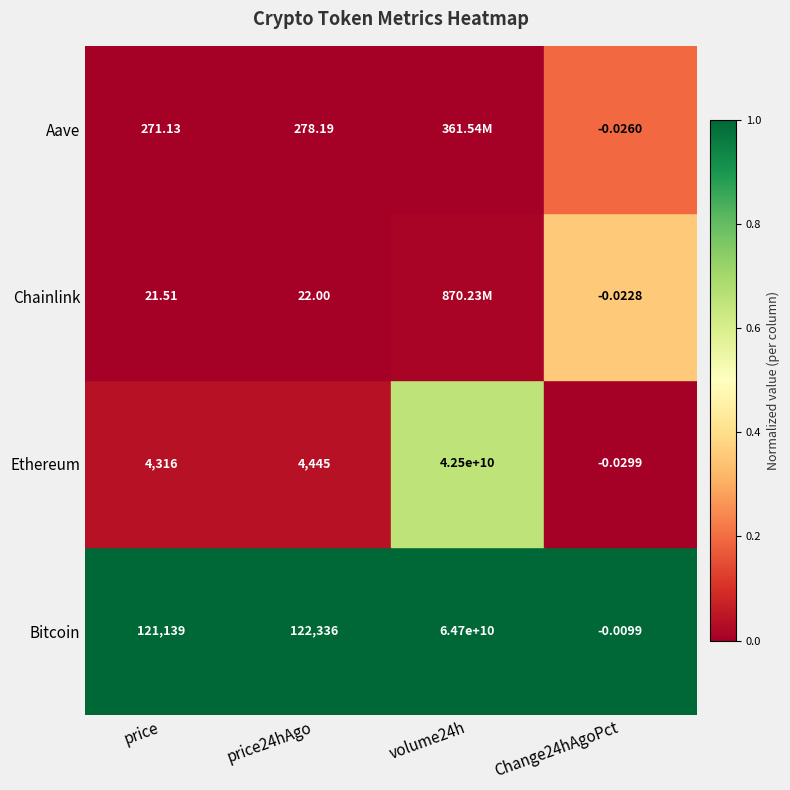

At price, list the series in order from smallest to largest.

Chainlink, Aave, Ethereum, Bitcoin